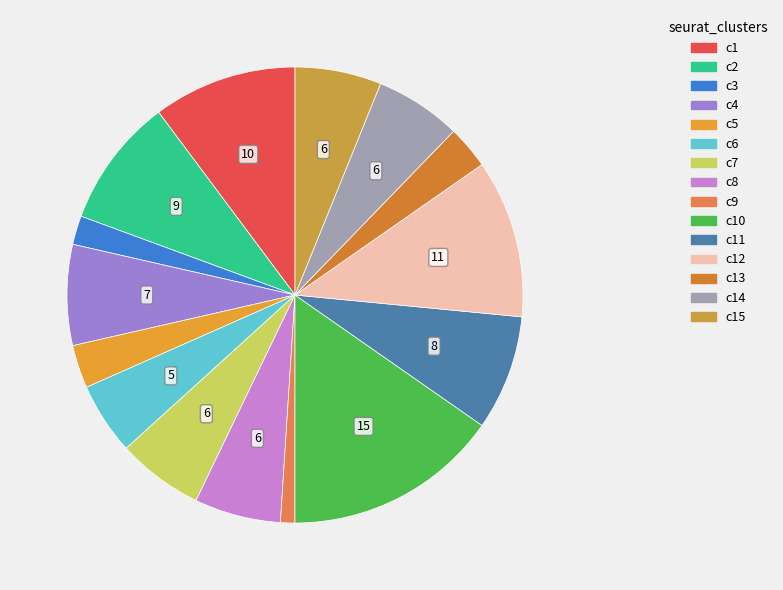

How many slices are in this pie chart?

15